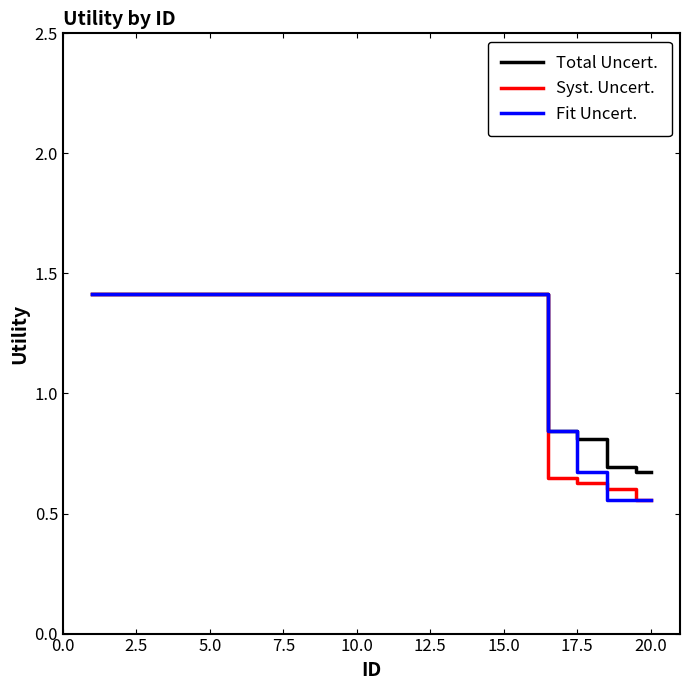

How many series are shown in this chart?

3